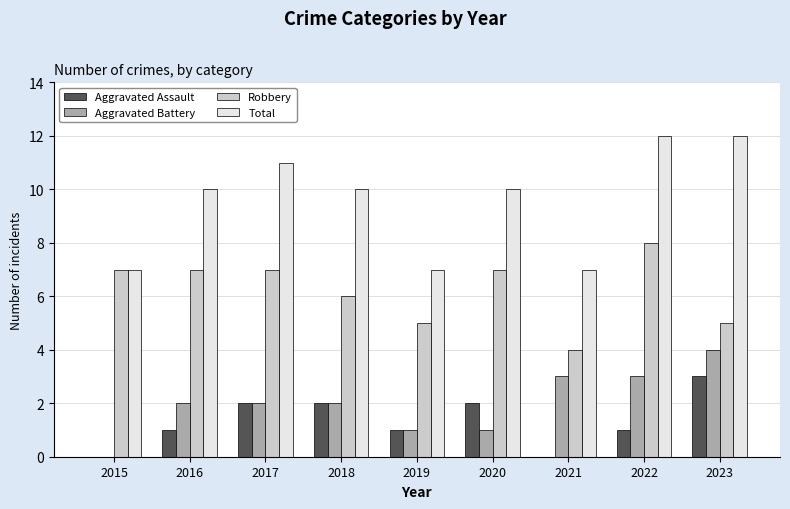

Between 2018 and 2019, which series saw the biggest shift?

Total